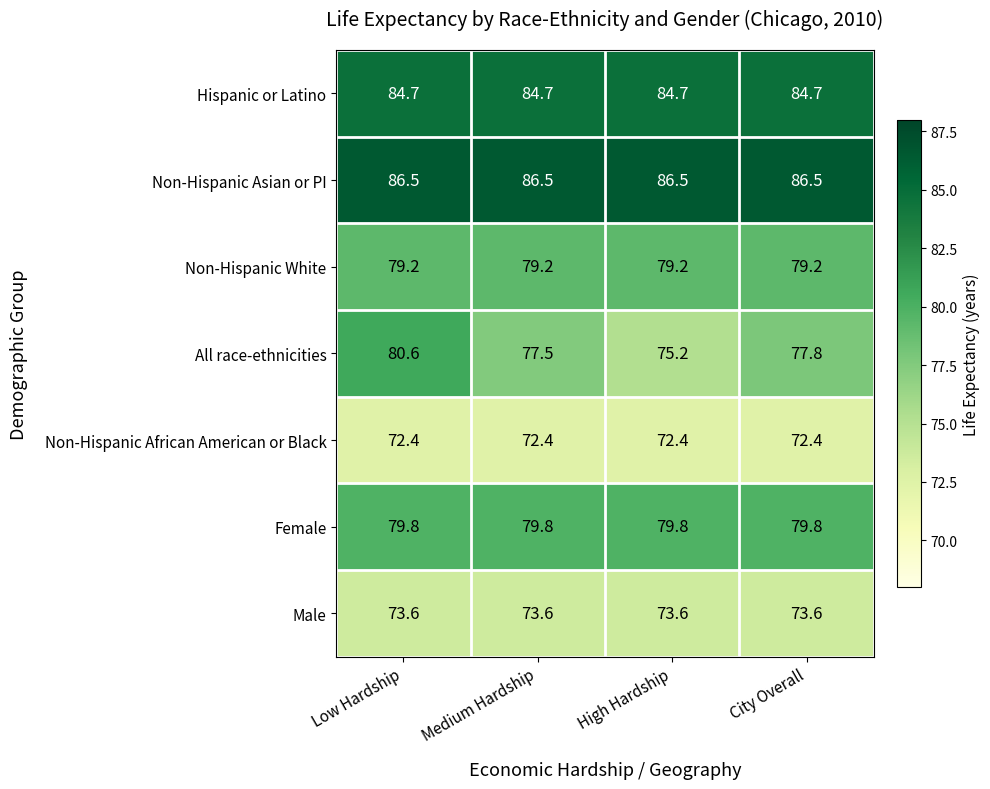

What value does the Non-Hispanic White series have at City Overall?

79.2